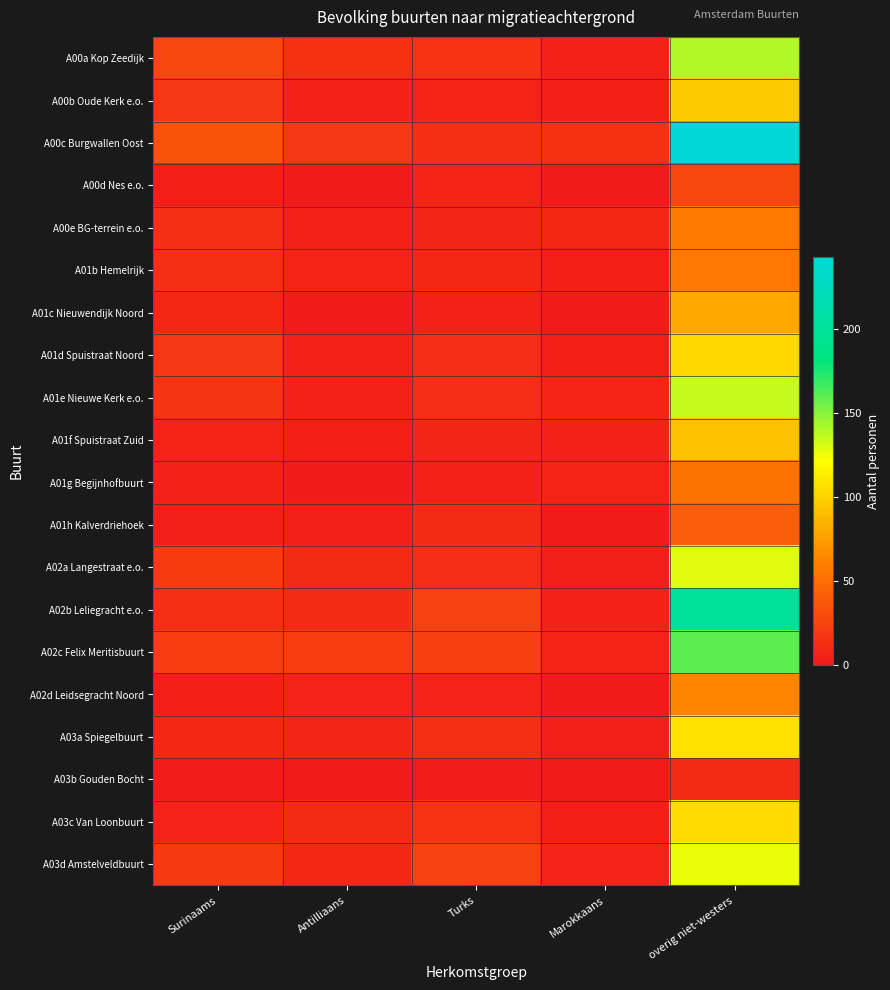

How many distinct data groups are displayed?

20